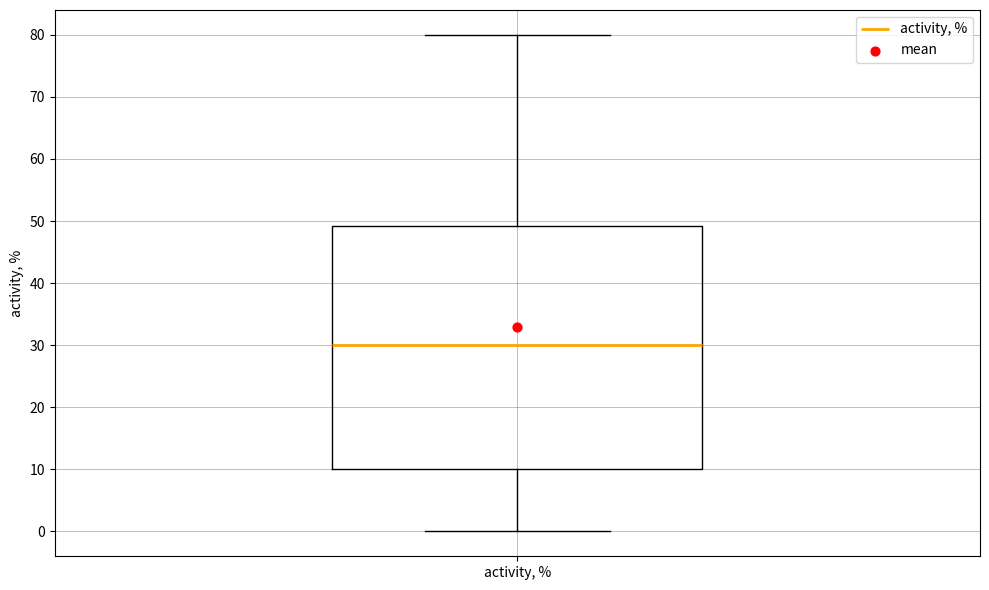

Read this box plot against the y-axis: the position of the median line, the range covered by the box, and the ends of both whiskers. The values are not printed on the chart, so give them approximately, as read against the axis.

median 30, box 10 to 49, whiskers 0 to 80